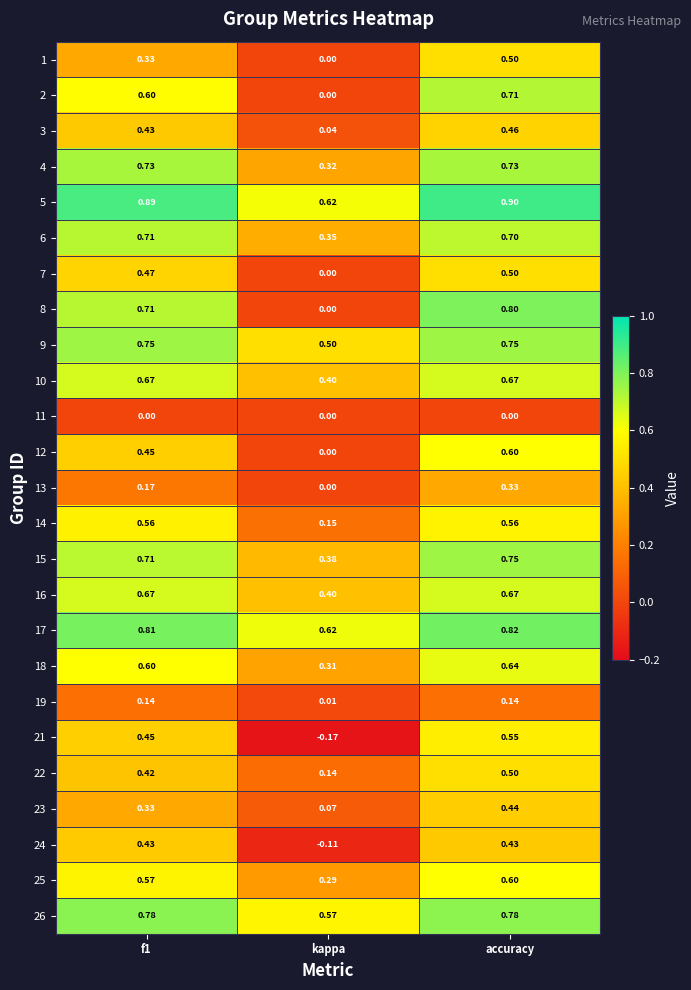

Which category has the highest value across all series?

accuracy